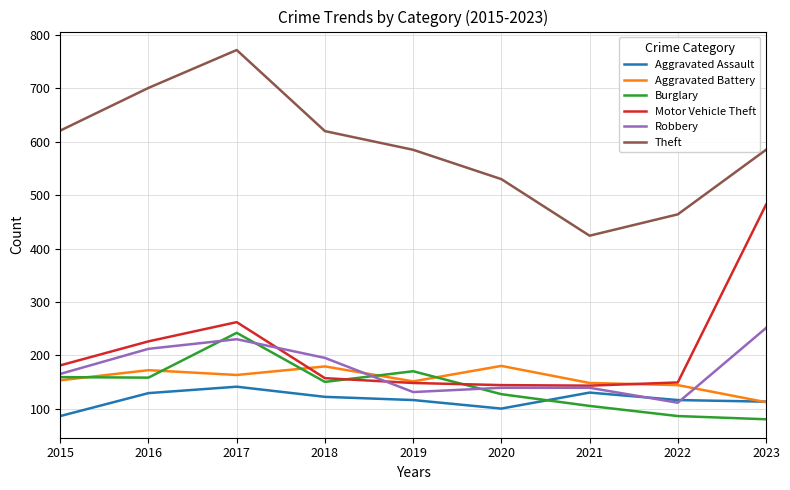

What is the difference between the maximum and minimum values in the Aggravated Battery series?

68